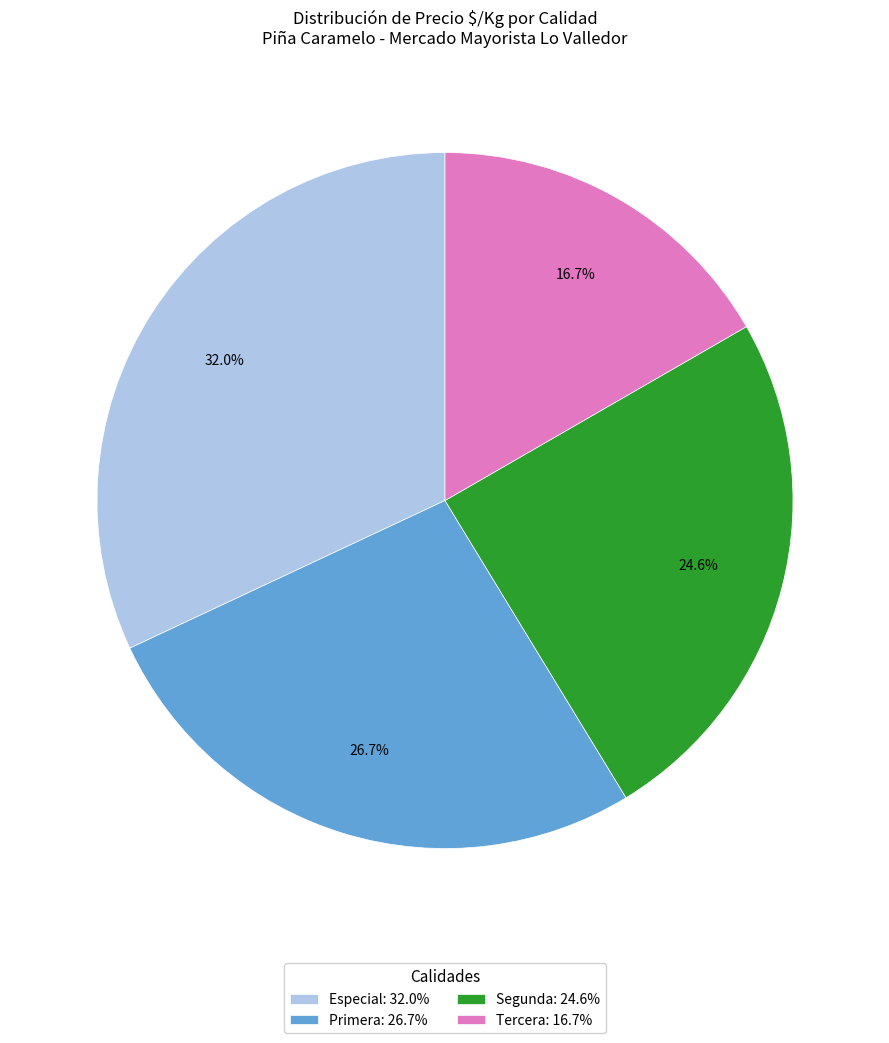

Approximately how many times larger is the value at Primera: 26.7% compared to Tercera: 16.7%?

1.6